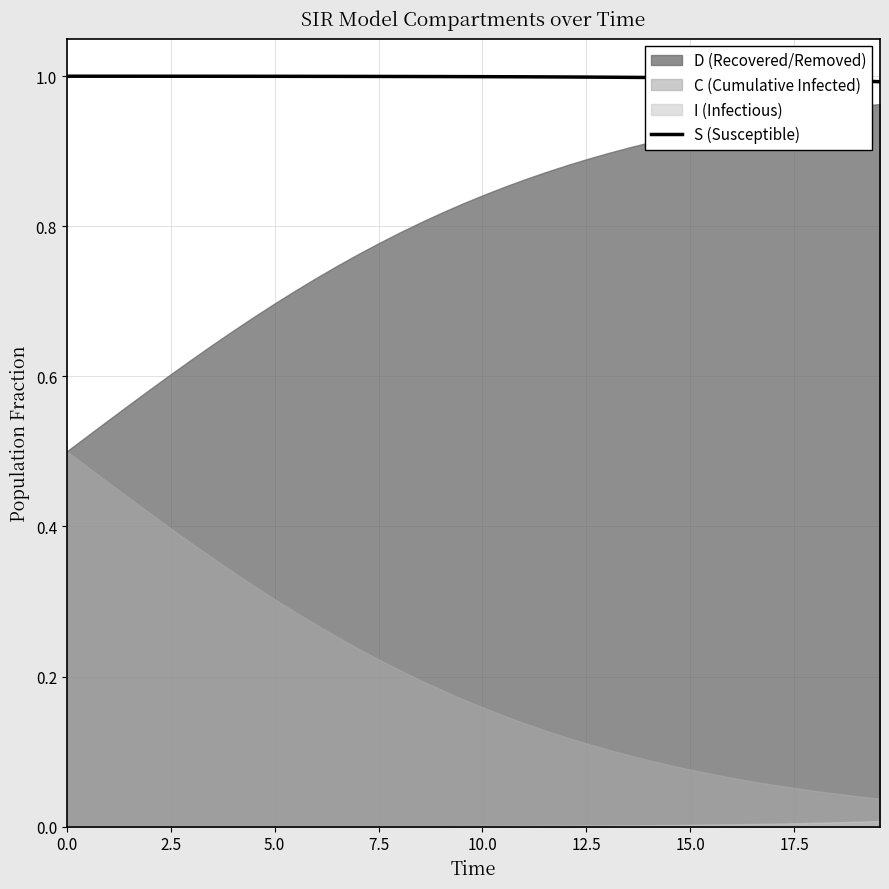

How many lines are shown in the chart?

1